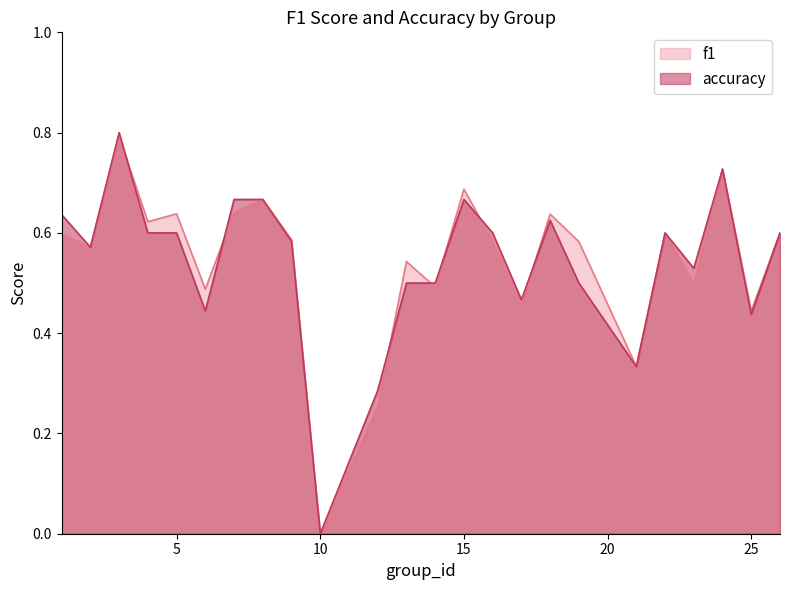

What is the total value across all series at 12?

0.5